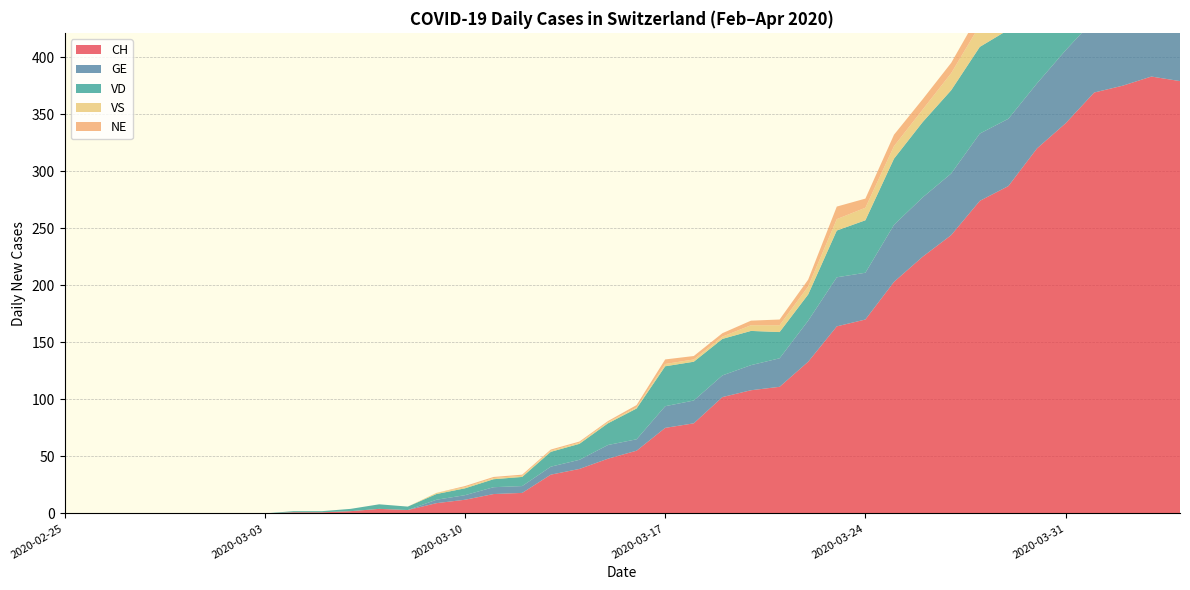

Reading right to left, extract all data points from this chart.

CH: 379	383	375	369	342	320	287	274	244	225	203	170	164	133	111	108	102	79	75	55	48	39	34	18	17	12	9	3	4	2	1	1	0	0	0	0	0	0	0	0
GE: 61	65	62	64	64	57	59	59	54	52	50	41	43	36	25	22	19	20	19	10	12	8	7	6	6	4	3	0	0	0	0	0	0	0	0	0	0	0	0	0
VD: 0	80	83	83	80	76	78	76	73	66	58	46	41	23	23	30	32	34	35	27	19	14	13	8	7	6	5	3	4	2	1	1	0	0	0	0	0	0	0	0
VS: 26	27	23	23	23	21	23	19	15	11	11	11	10	7	6	5	2	2	2	1	1	1	1	1	1	1	1	0	0	0	0	0	0	0	0	0	0	0	0	0
NE: 10	11	12	14	14	12	16	11	9	9	10	8	11	6	5	4	3	3	4	2	1	1	1	1	1	1	0	0	0	0	0	0	0	0	0	0	0	0	0	0